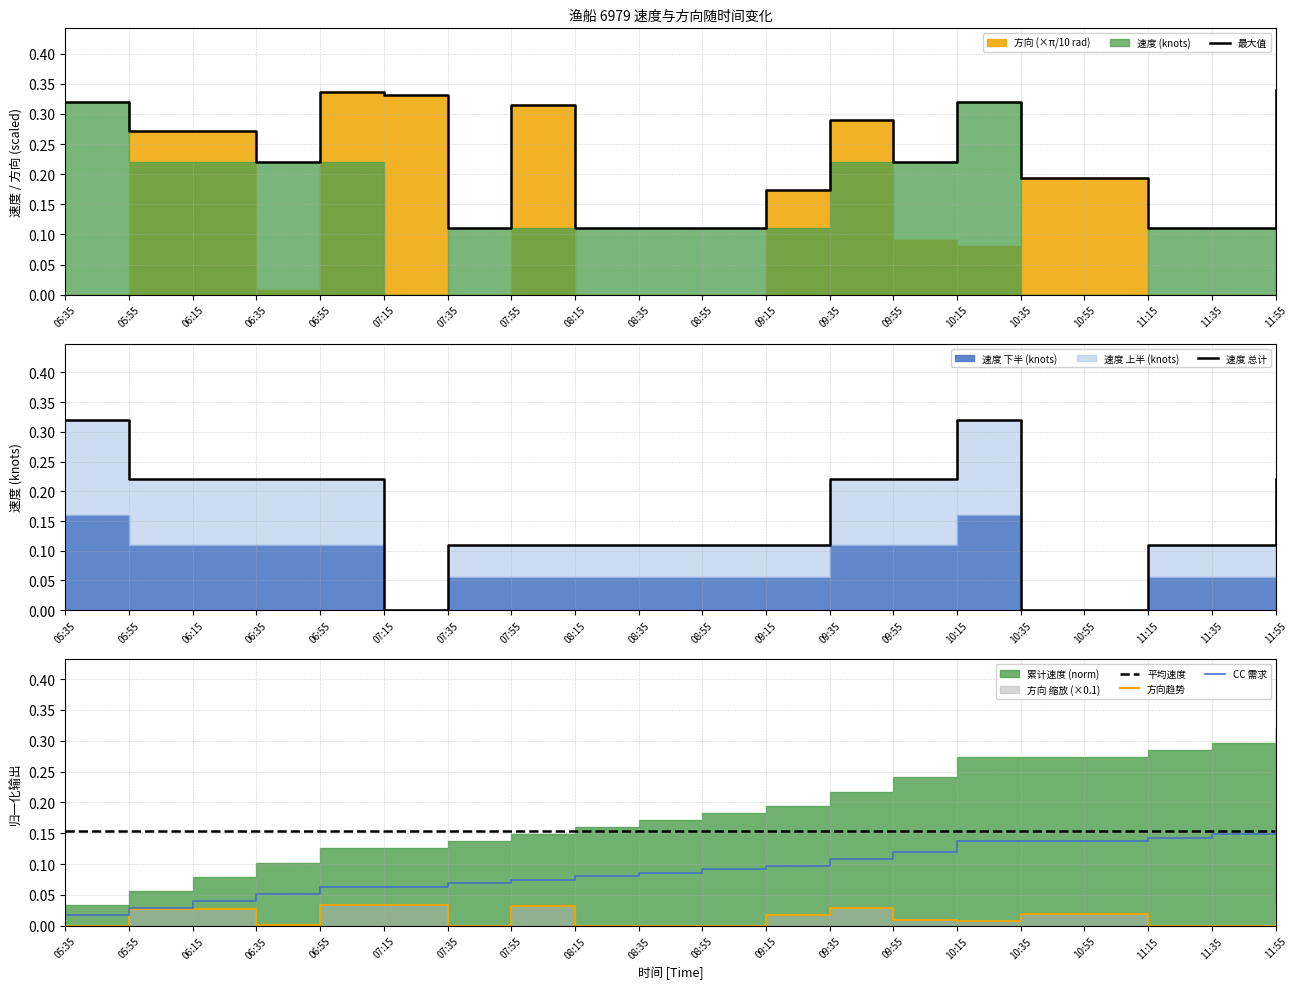

Which series has the largest total across all categories?

最大值